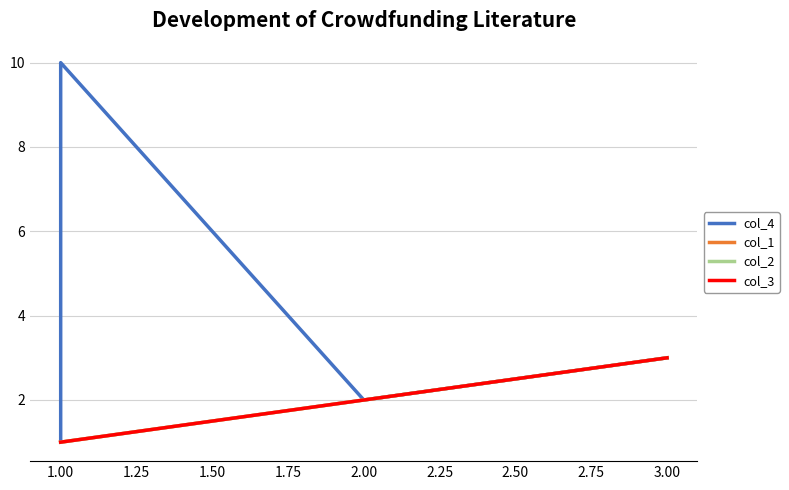

How many col_1 values are between 1 and 3?

4